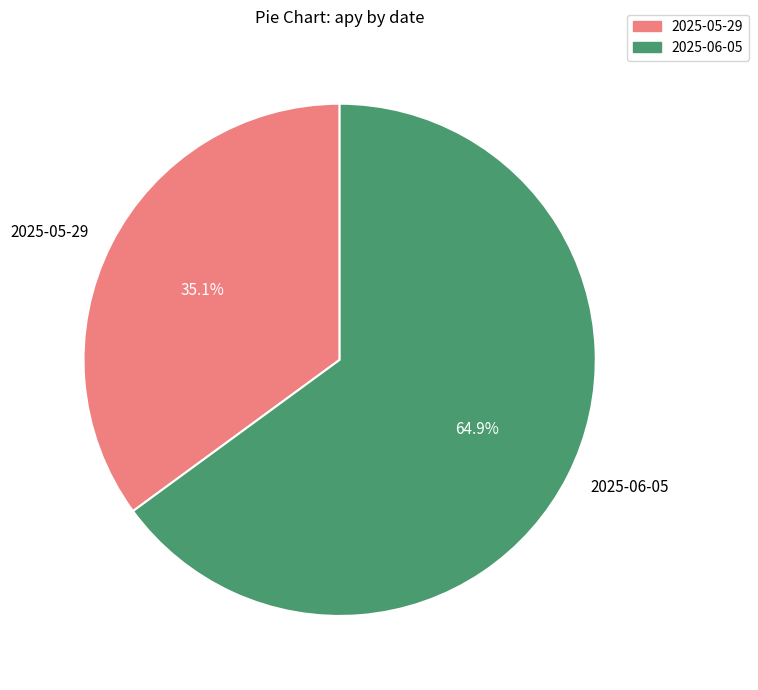

Rank the categories by value from lowest to highest.

2025-05-29, 2025-06-05